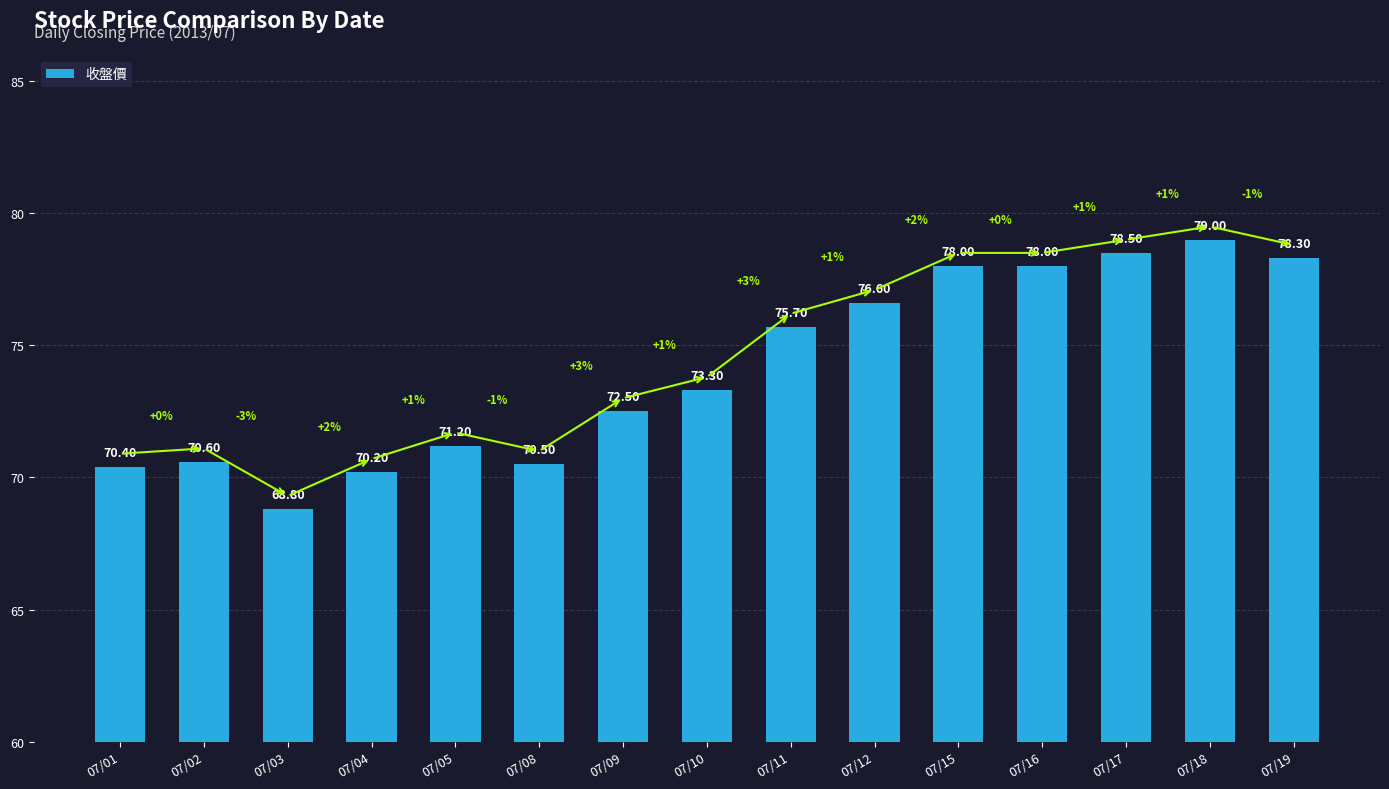

Between 07/11 and 07/16, which is larger?

07/16